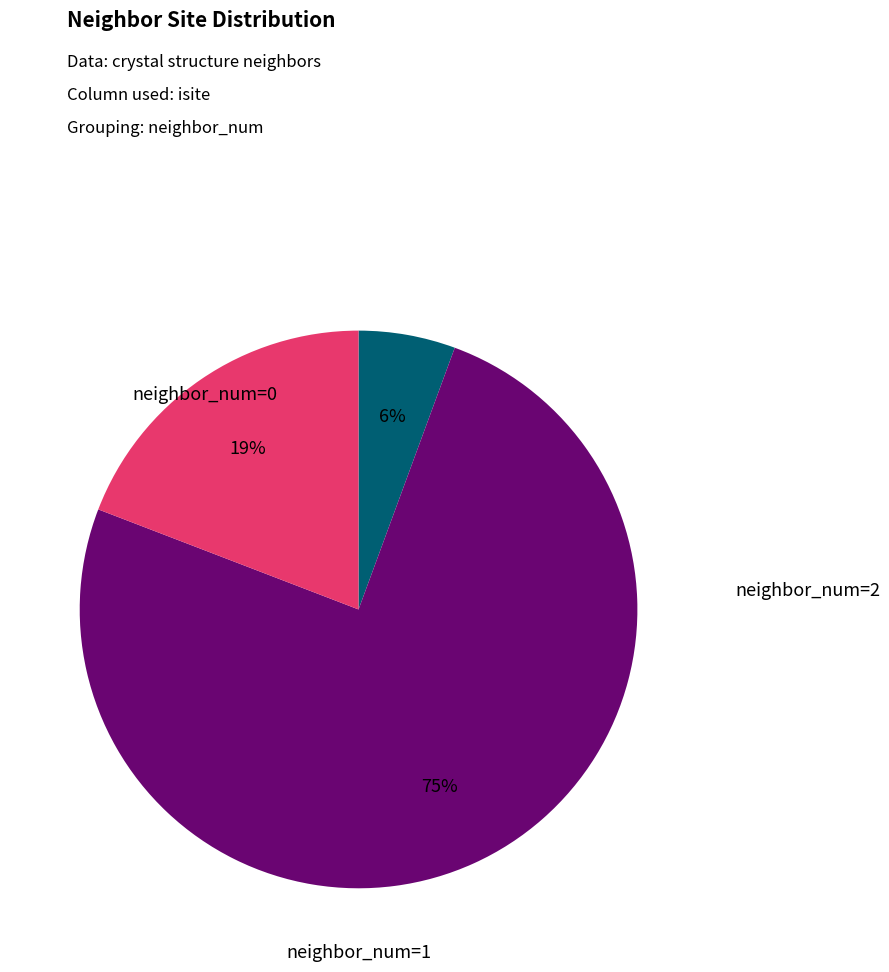

Is there a majority slice in this chart?

Yes